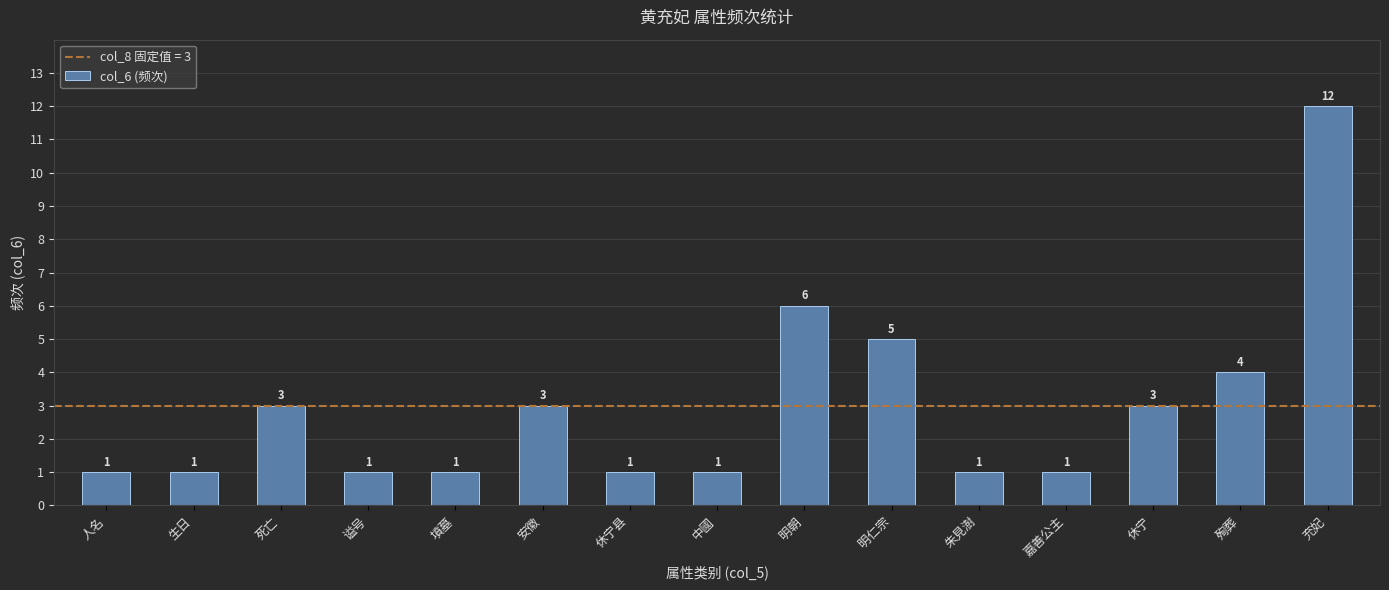

Reading left to right, extract all data points from this chart.

人名=1	生日=1	死亡=3	谥号=1	墳墓=1	安徽=3	休宁县=1	中國=1	明朝=6	明仁宗=5	朱見澍=1	嘉善公主=1	休宁=3	殉葬=4	充妃=12